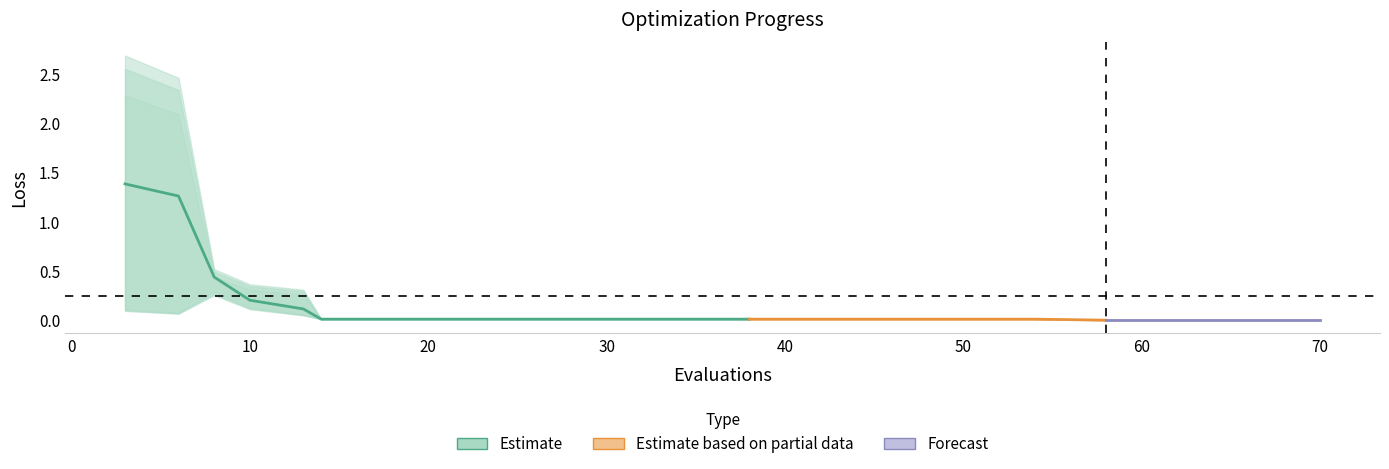

Does the chart display data point markers on the line(s)?

No